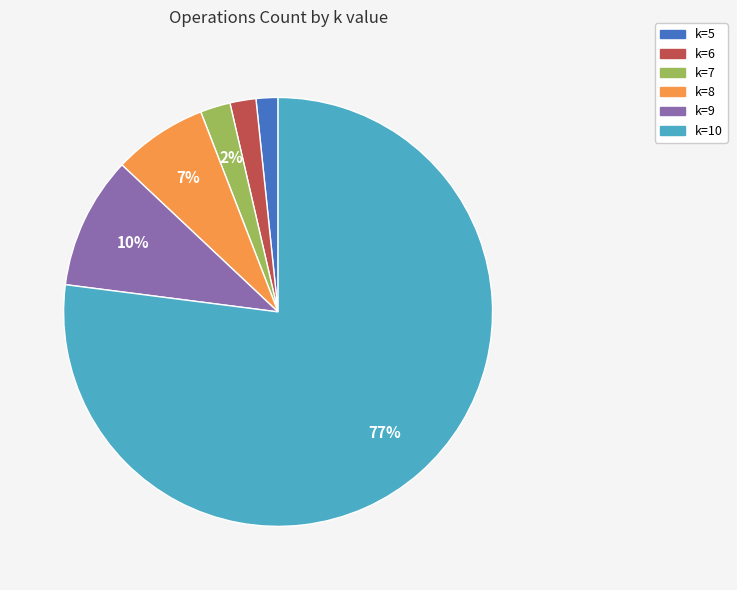

How many segments does this pie chart have?

6